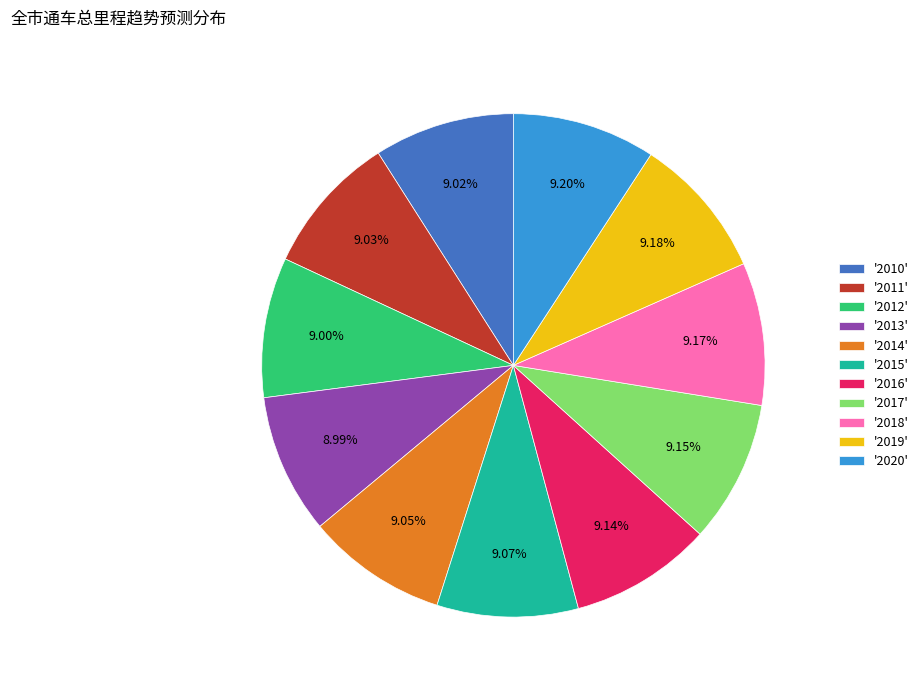

Do '2010' and '2020' together represent more than half of the pie?

No